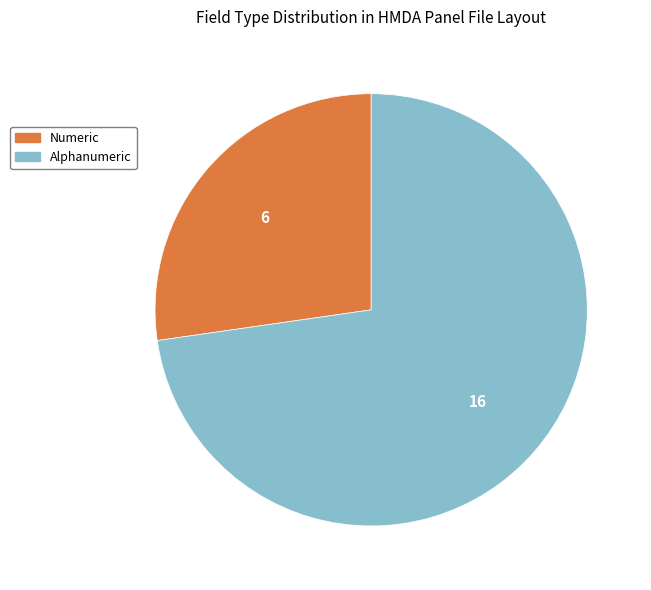

Rank the categories by value from highest to lowest.

Alphanumeric, Numeric